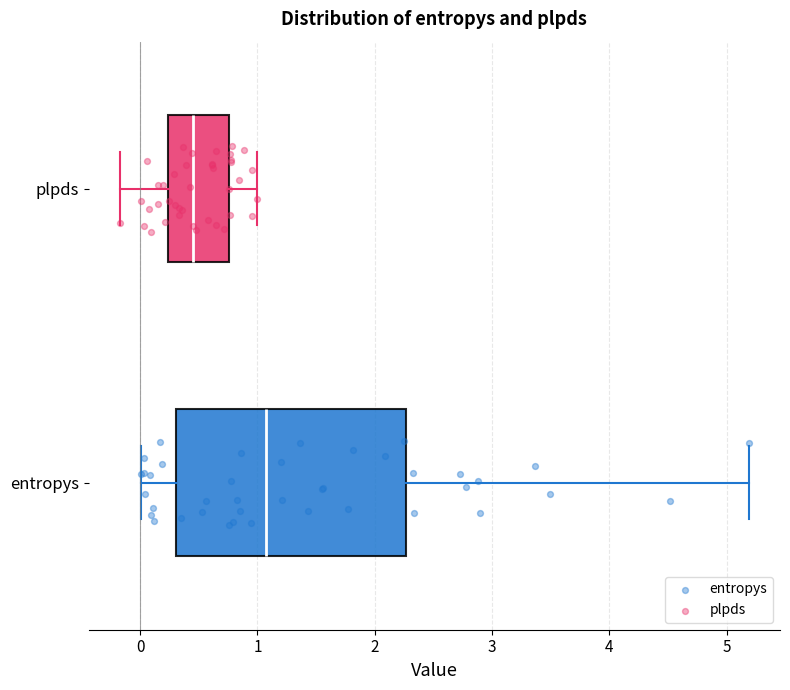

Reading bottom to top, transcribe this box plot: for each box, give where its median line is, the range the box spans, and where its two whiskers end, as read against the x-axis. The values are not printed on the chart, so give them approximately, as read against the axis.

entropys: median 1.1, box 0.3 to 2.3, whiskers 0.0 to 5.2
plpds: median 0.4, box 0.2 to 0.8, whiskers -0.2 to 1.0